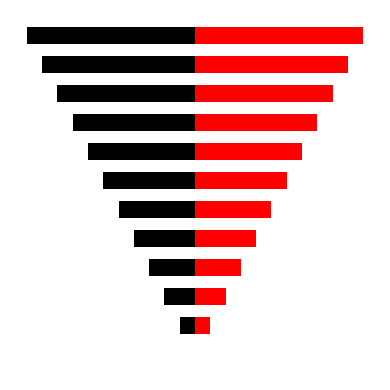

What are all the series names shown in the legend?

Index (left), Index (right)